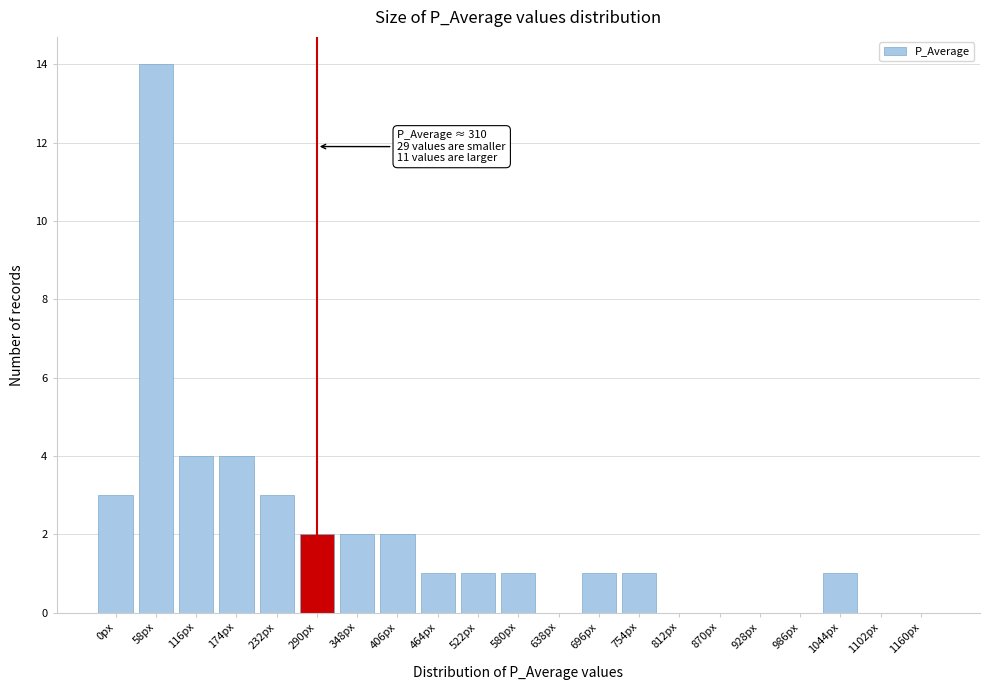

Reading left to right, what are all the values shown in this chart?

0px=3	58px=14	116px=4	174px=4	232px=3	290px=2	348px=2	406px=2	464px=1	522px=1	580px=1	638px=0	696px=1	754px=1	812px=0	870px=0	928px=0	986px=0	1044px=1	1102px=0	1160px=0